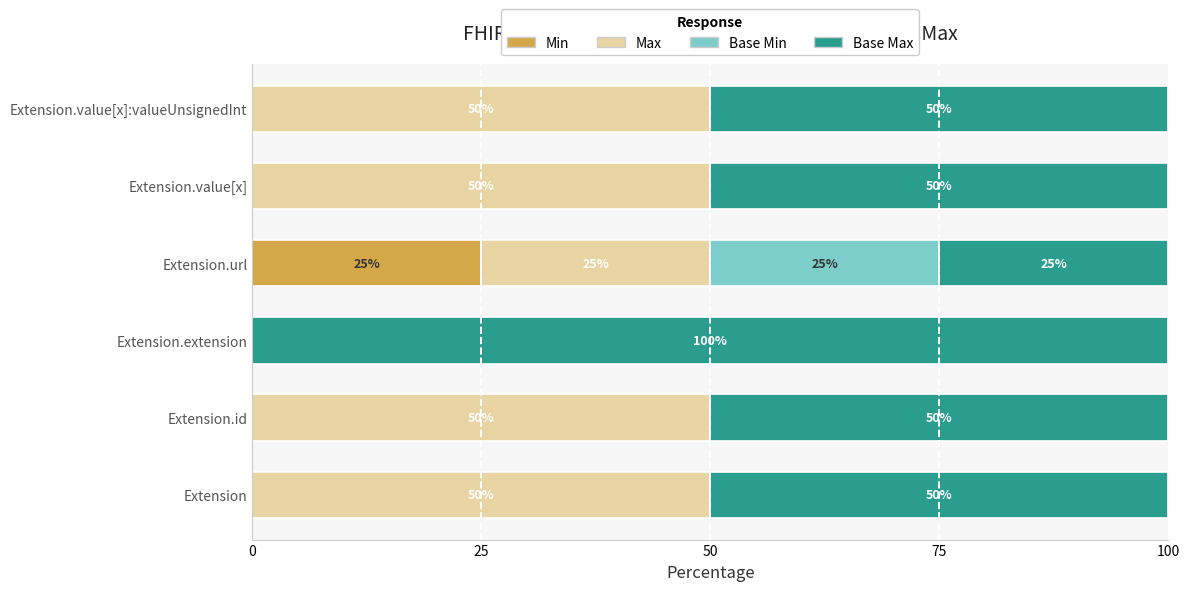

How many categories are shown in the chart?

6